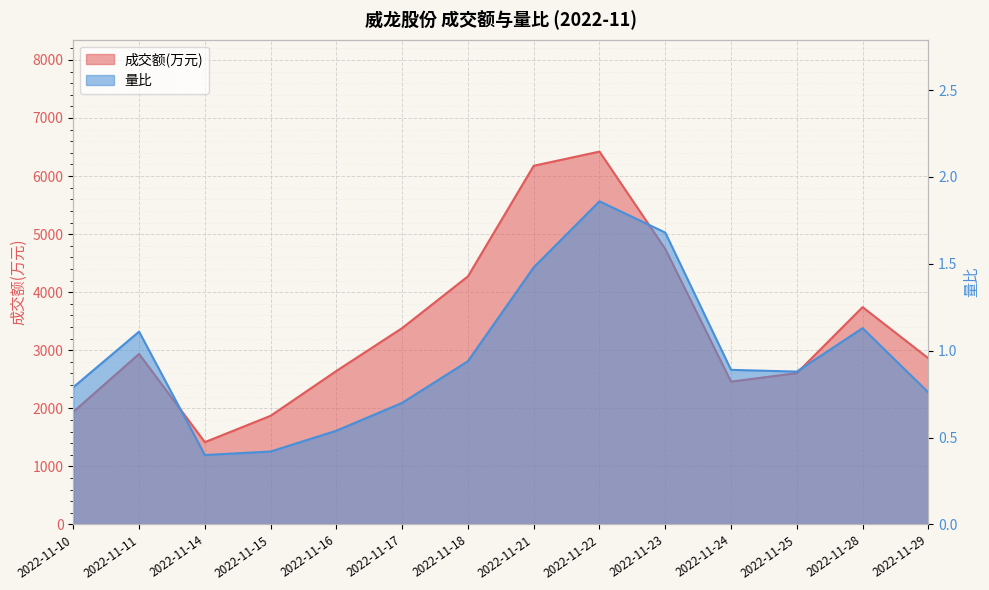

At which category is the sum across all series the highest?

2022-11-22